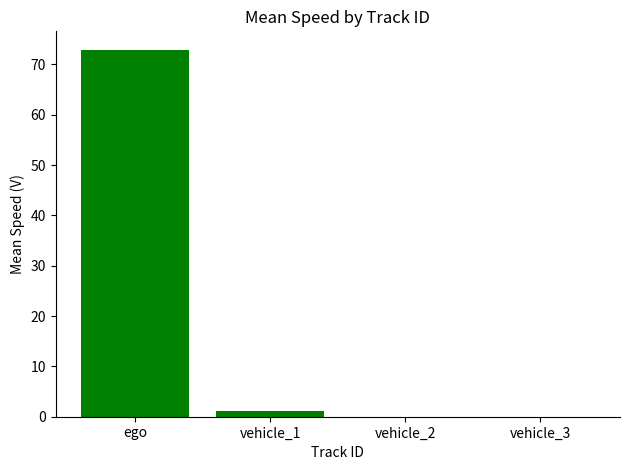

Between vehicle_3 and vehicle_1, which is larger?

vehicle_1